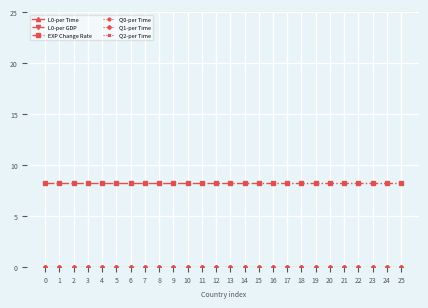

At 9, list the series in order from largest to smallest.

L0-per Time, L0-per GDP, EXP Change Rate, Q0-per Time, Q1-per Time, Q2-per Time